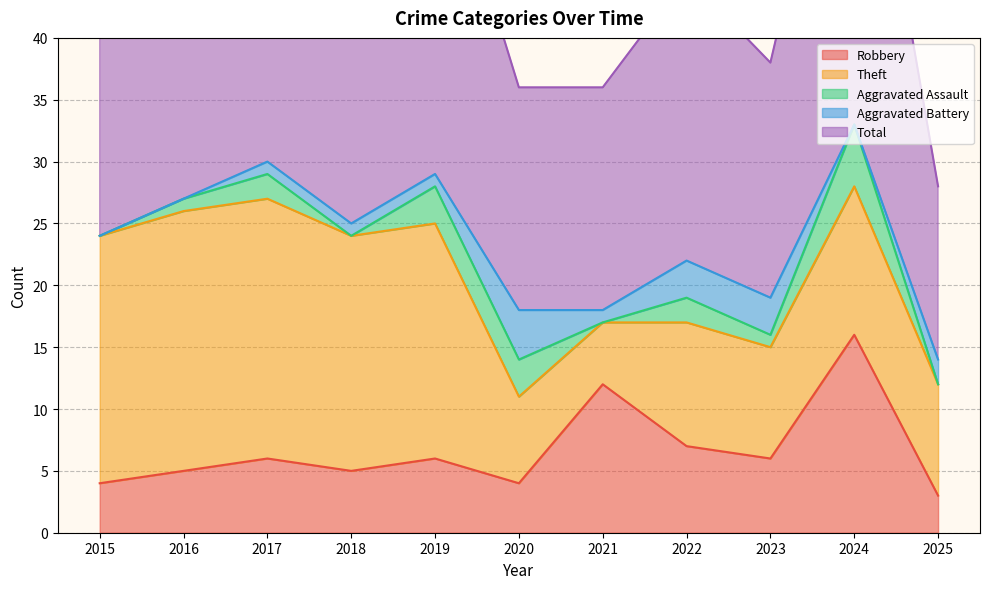

What is the highest value of the Robbery series?

16